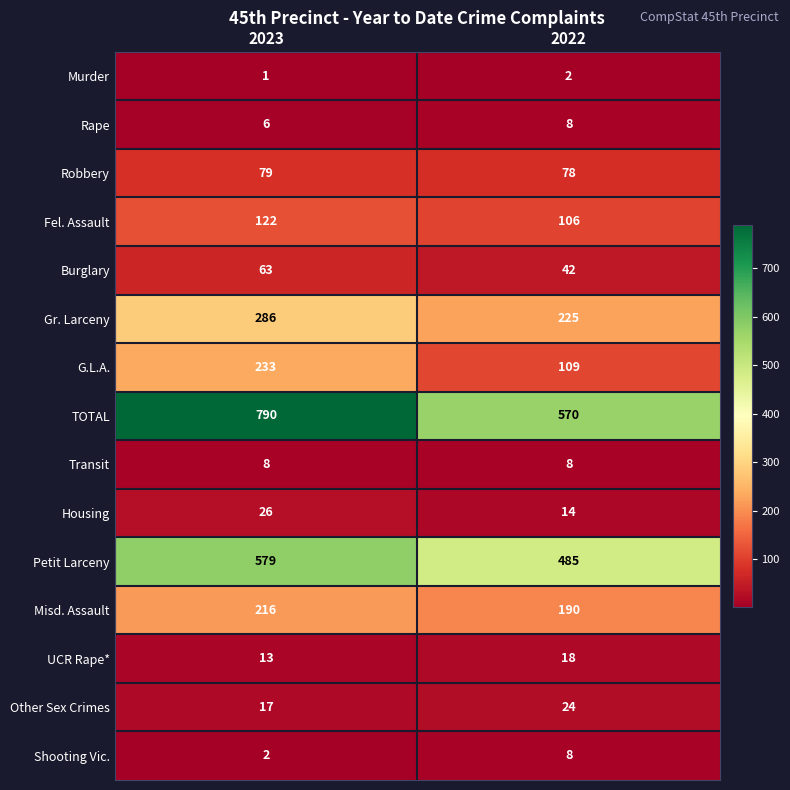

Read the UCR Rape* value at 2022.

18